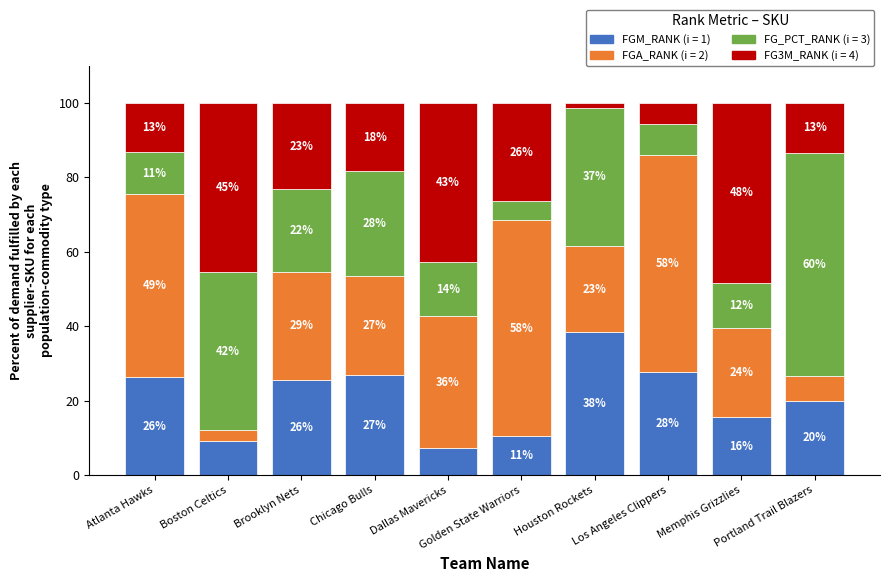

How many bars are there in total?

10